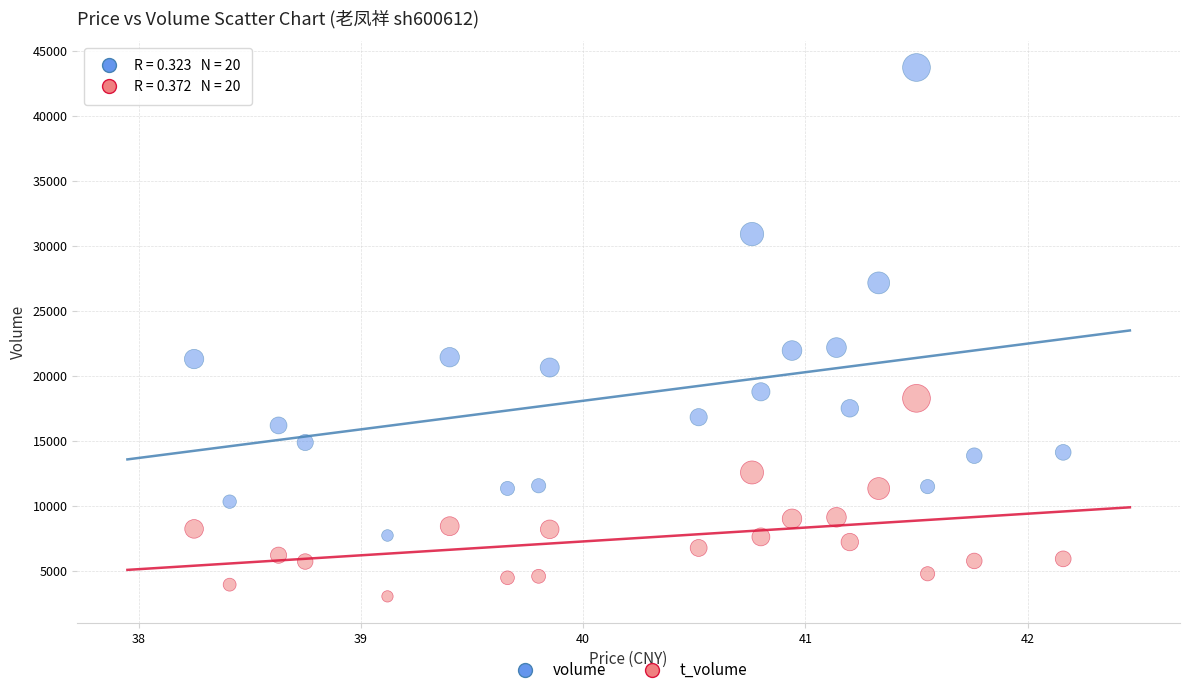

Which series contains the lowest Y value?

t_volume